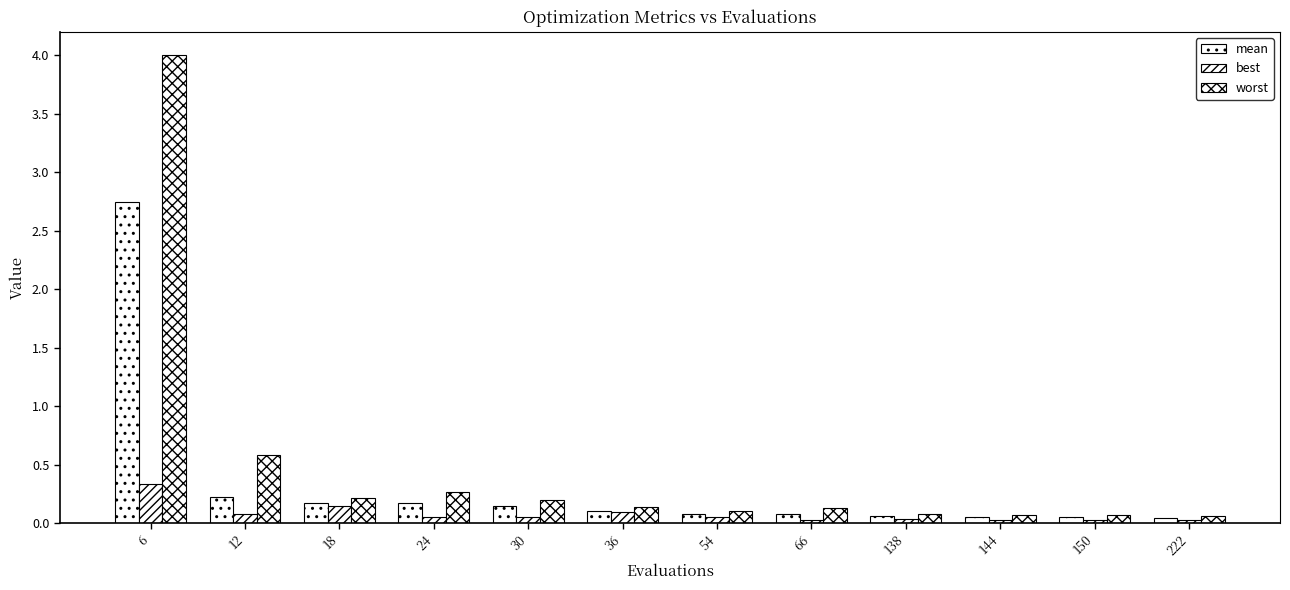

Which category has the lowest value in the mean series?

222